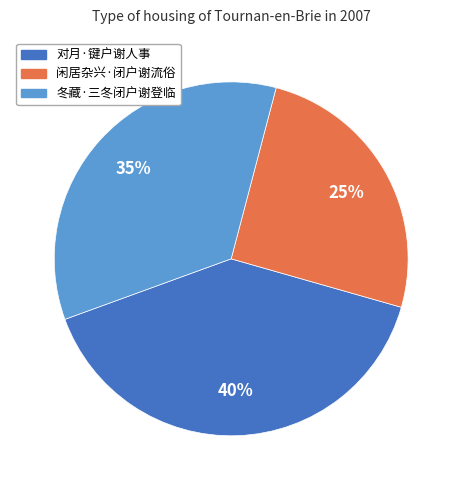

Rank the categories by value from lowest to highest.

闲居杂兴·闭户谢流俗, 冬藏·三冬闭户谢登临, 对月·键户谢人事